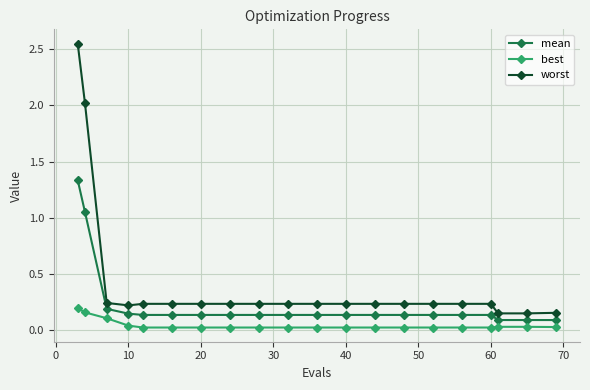

Which series has the largest range (max minus min)?

worst